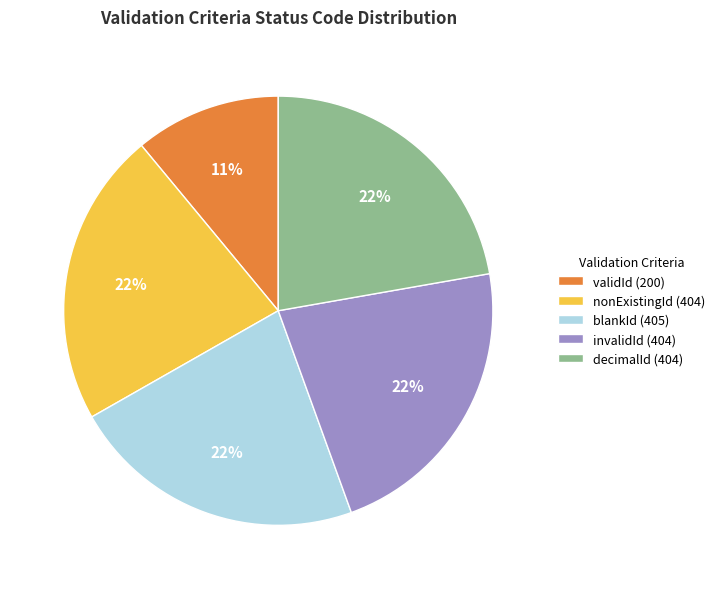

To the nearest percent, what is the average slice percentage?

20%